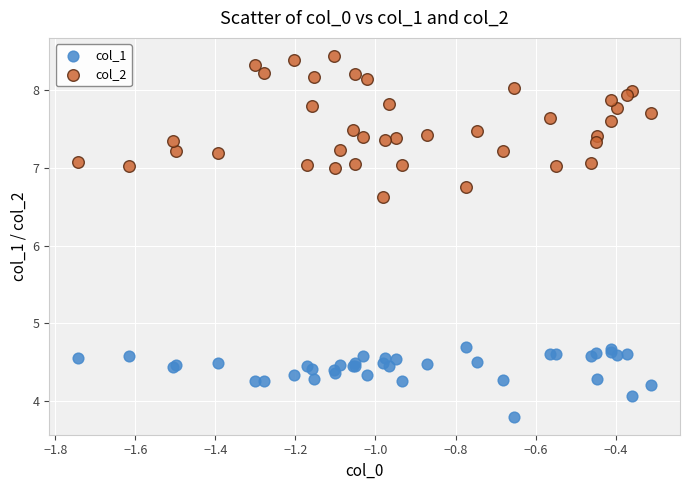

What is the X range (max minus min) for the scatter plot?

1.4